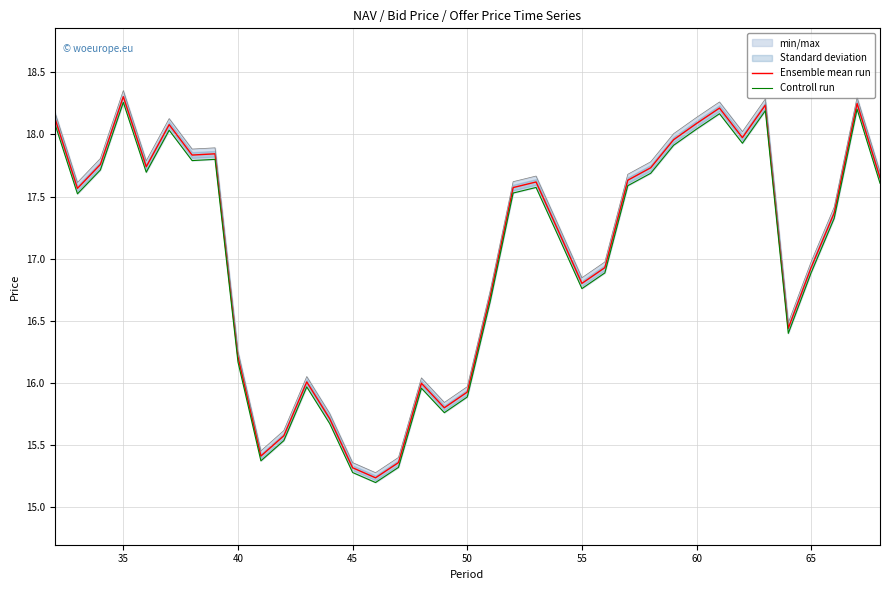

Which series has the largest total across all categories?

Ensemble mean run